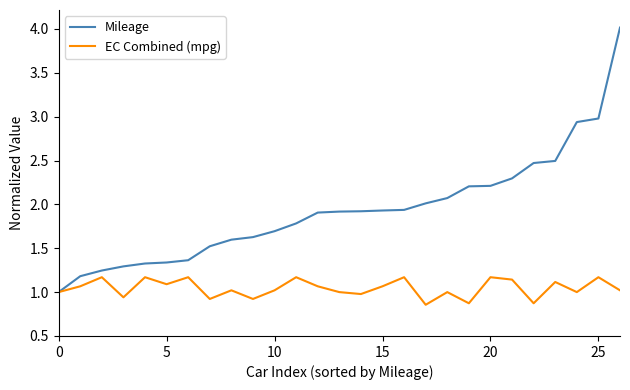

What is the greatest value displayed?

4.0